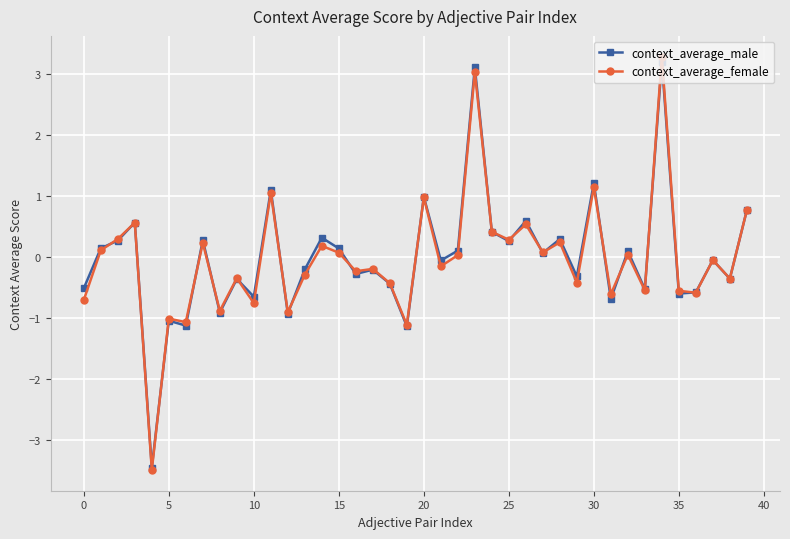

Which series has the largest range (max minus min)?

context_average_female